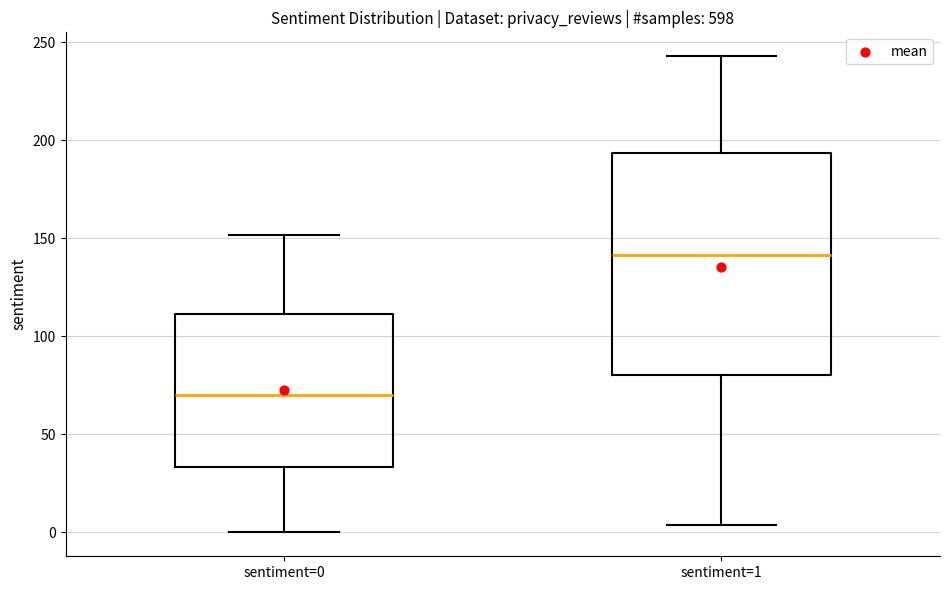

Which box has the highest median line?

sentiment=1